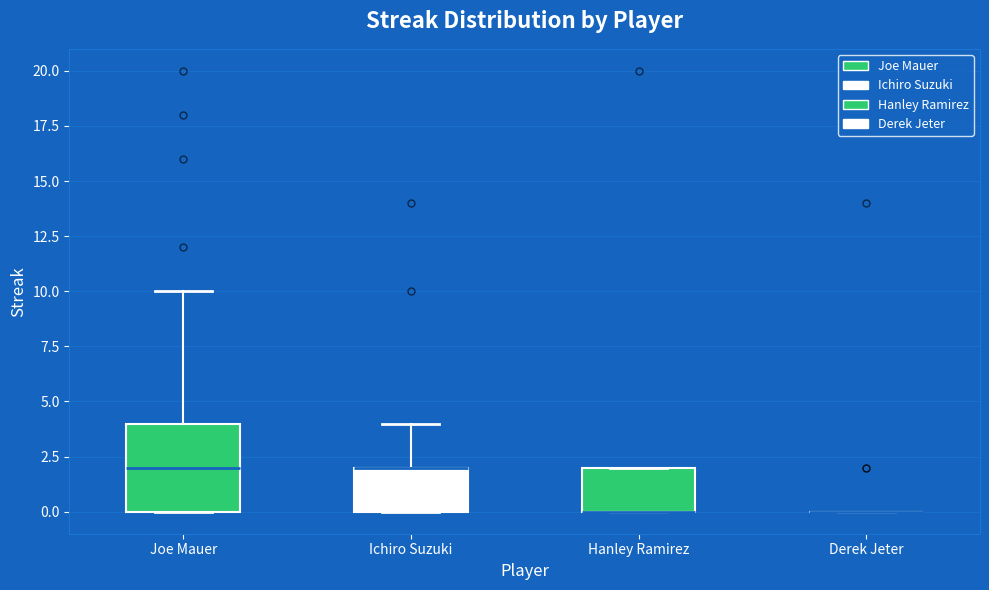

Which box is the tallest, from its lower edge to its upper edge?

Joe Mauer